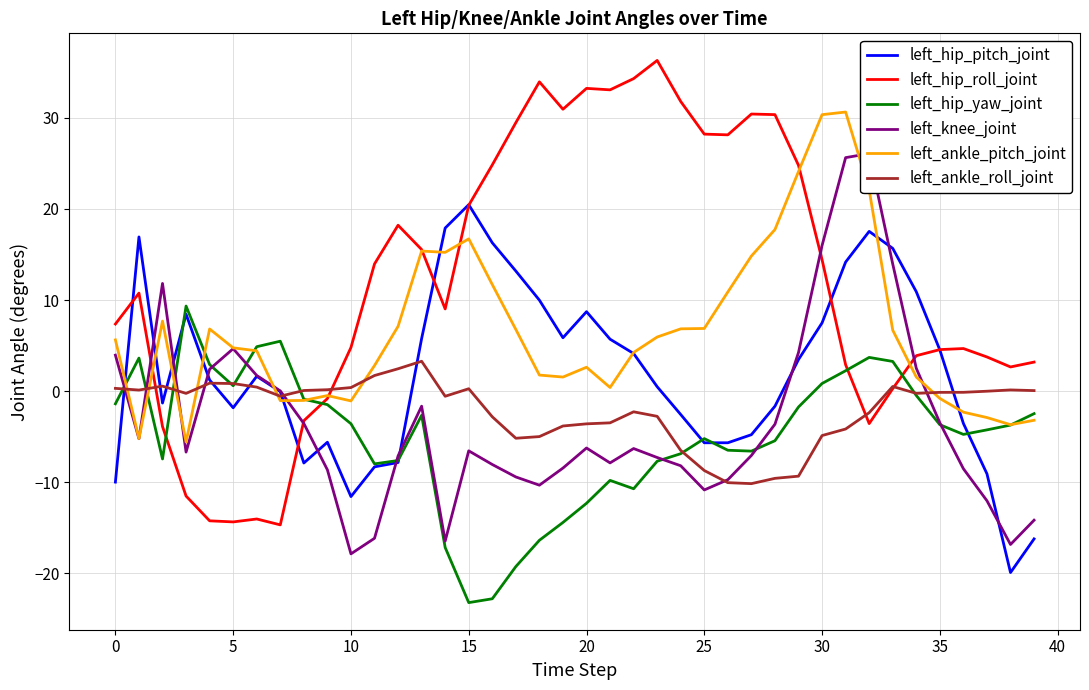

At which label does left_hip_pitch_joint reach its peak?

15